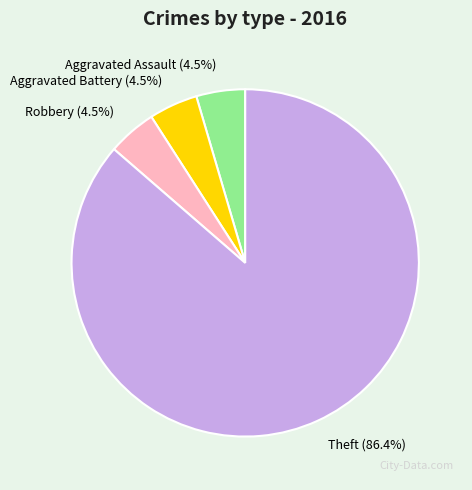

How many segments does this pie chart have?

4